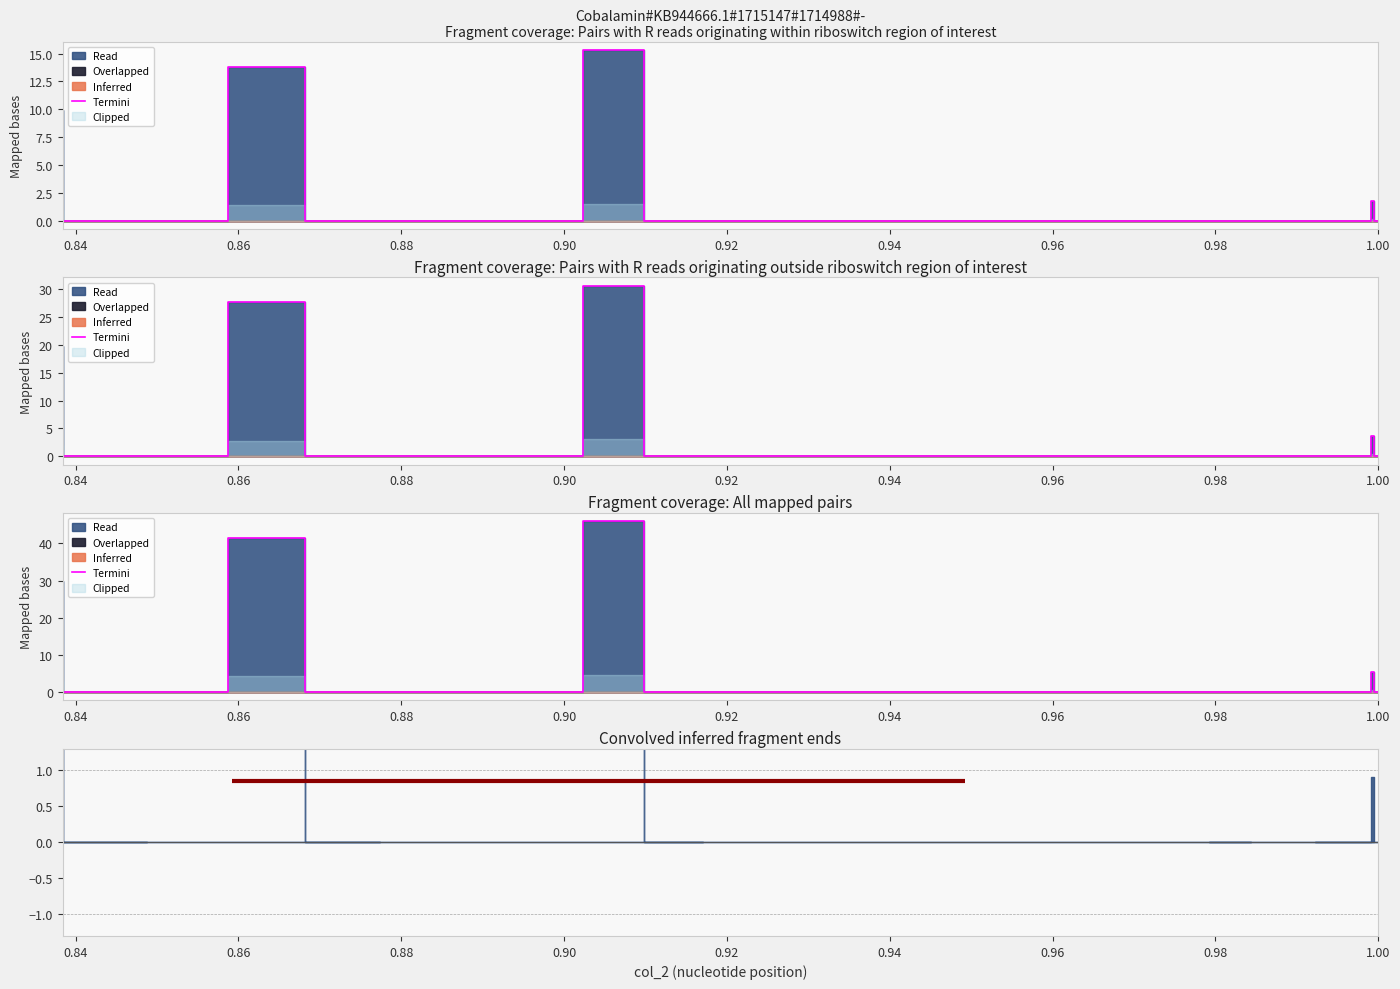

True or false: there are more than 2 points higher than both neighbors.

True